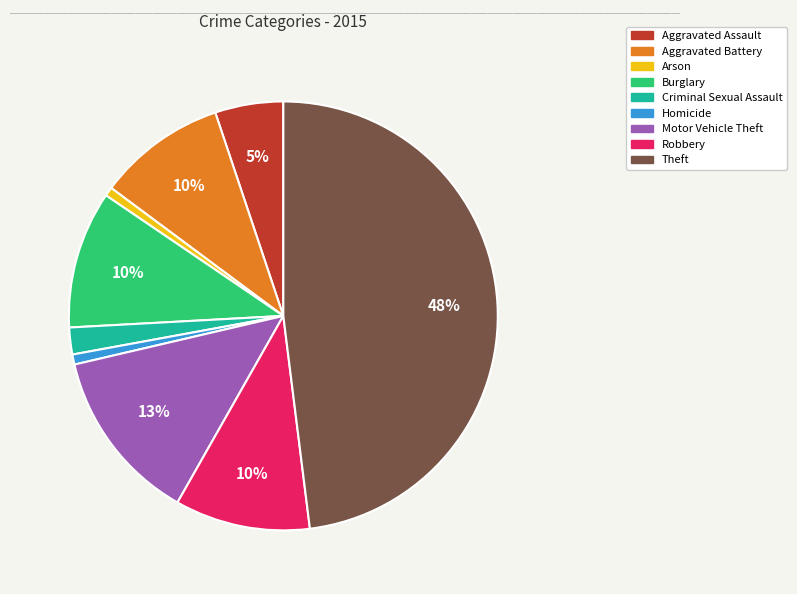

Combined, do Burglary and Robbery account for over 50%?

No